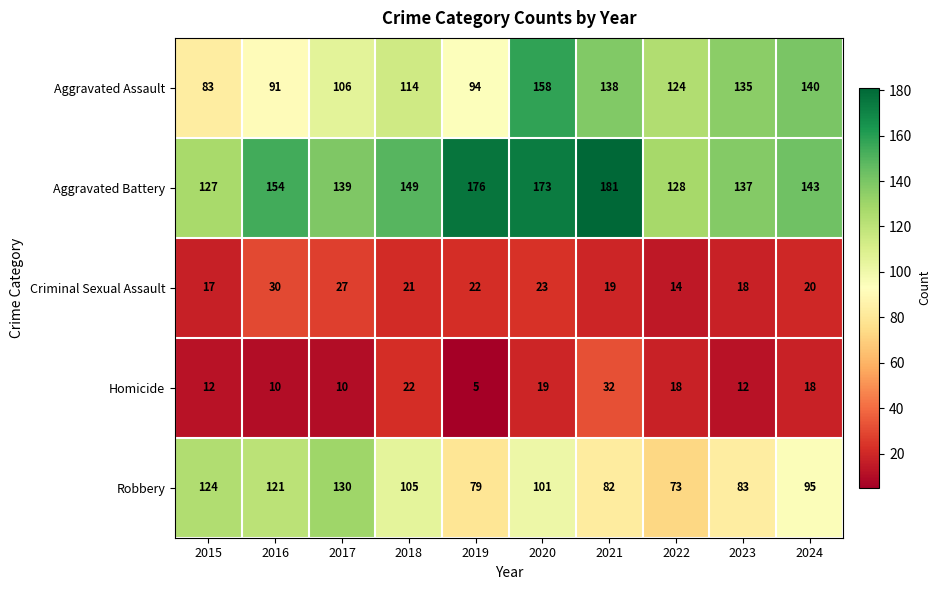

What is the smallest value displayed?

5